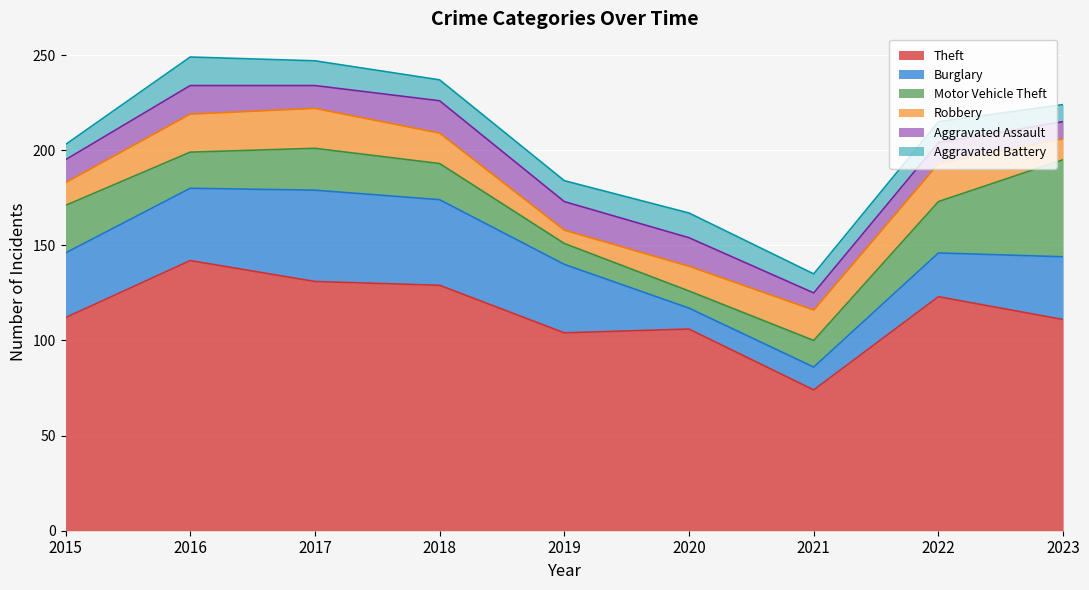

At which label does Aggravated Assault reach its minimum?

2021